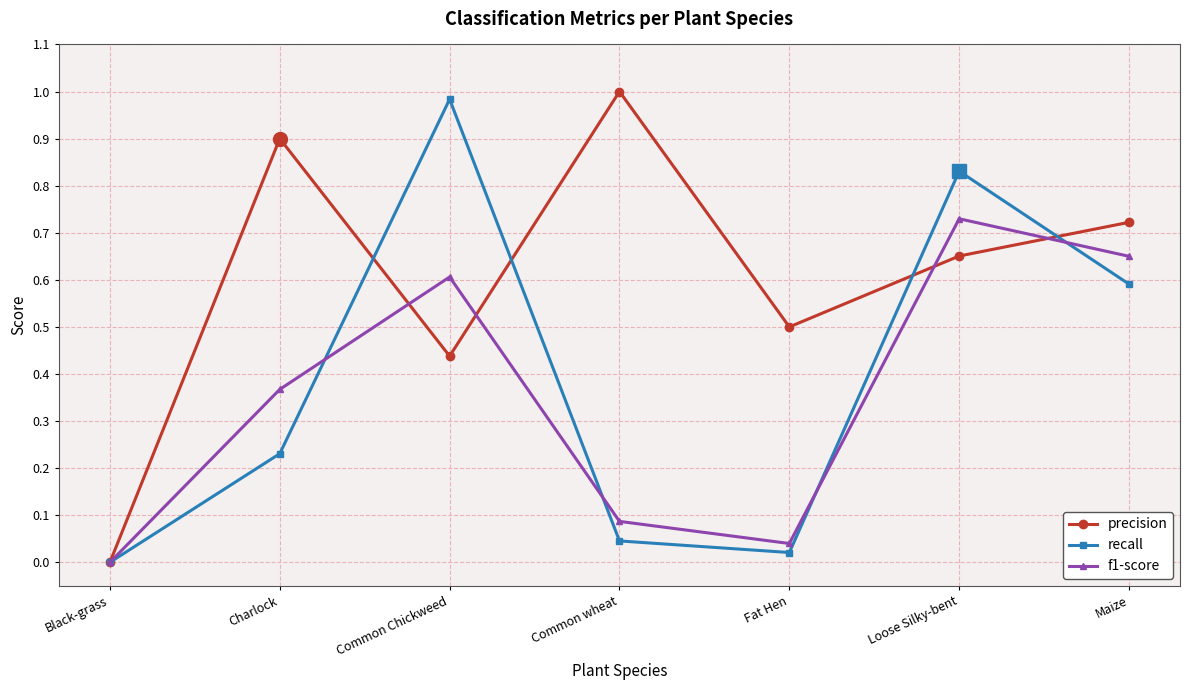

The recall series shows 0.6 at Common Chickweed. True or false?

False